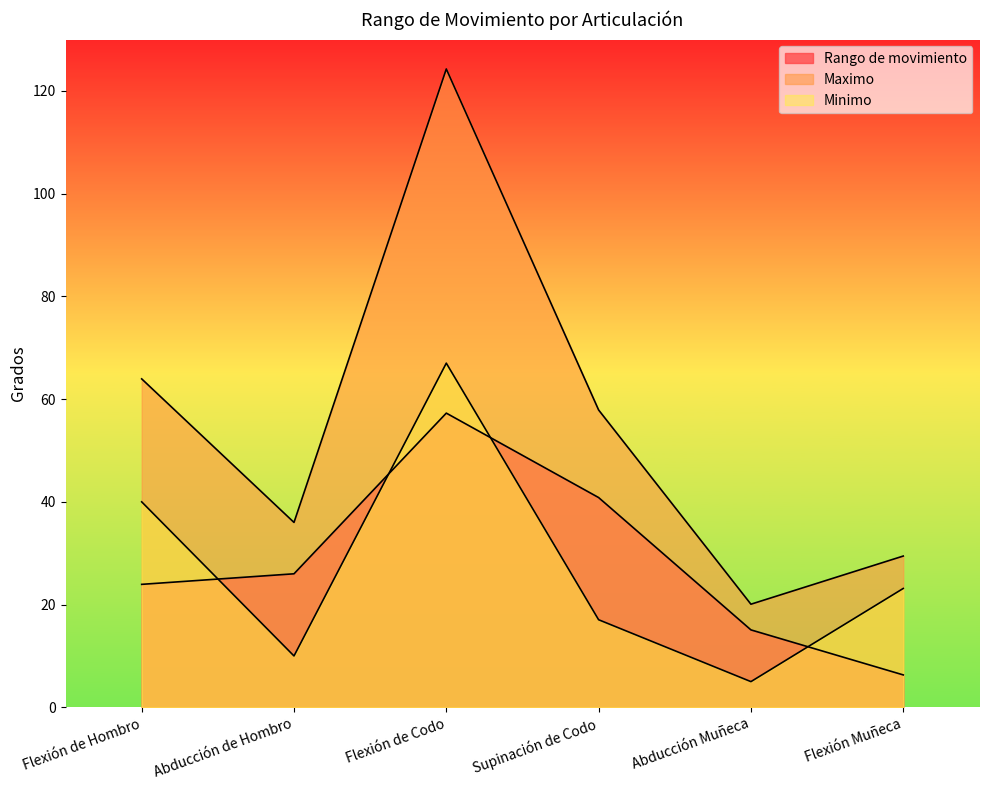

True or false: Rango de movimiento has more than 2 points higher than both neighbors.

False